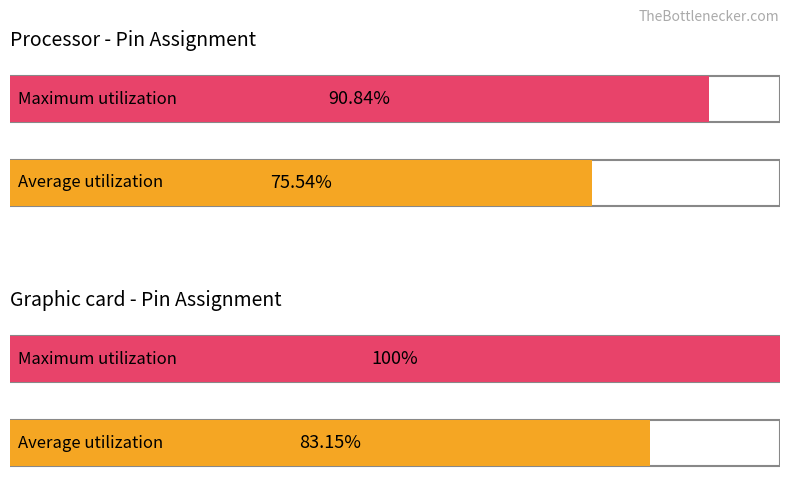

Rank the series at B5_N0 from highest to lowest value.

Maximum utilization, Average utilization